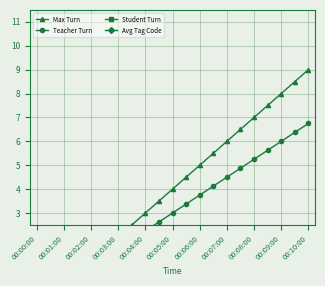

True or false: Avg Tag Code and Teacher Turn cross at least once.

False